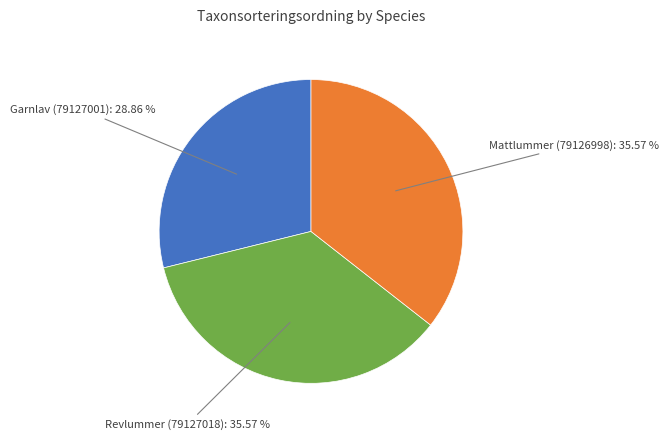

Is there a majority slice in this chart?

No